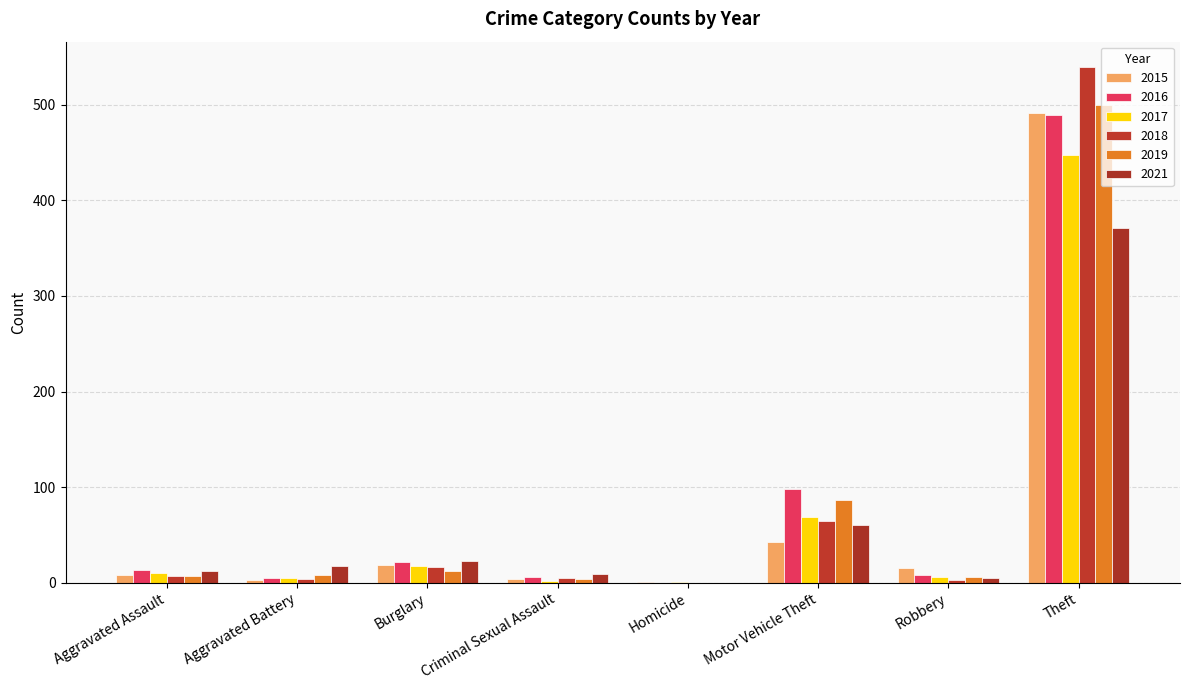

Which category has the lowest value in the 2021 series?

Homicide